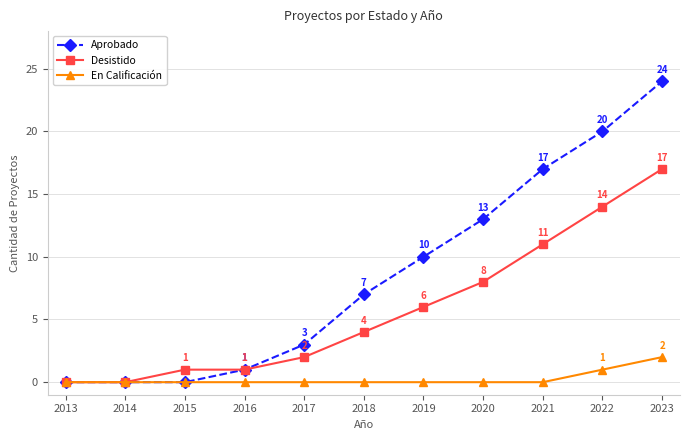

What is the total value across all series at 2015?

1